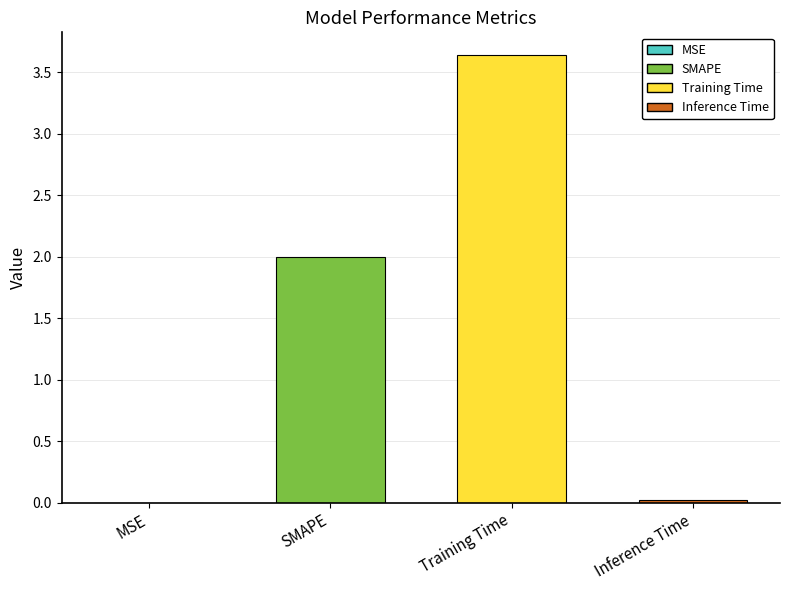

At which category does the chart reach its peak across all series?

Training Time